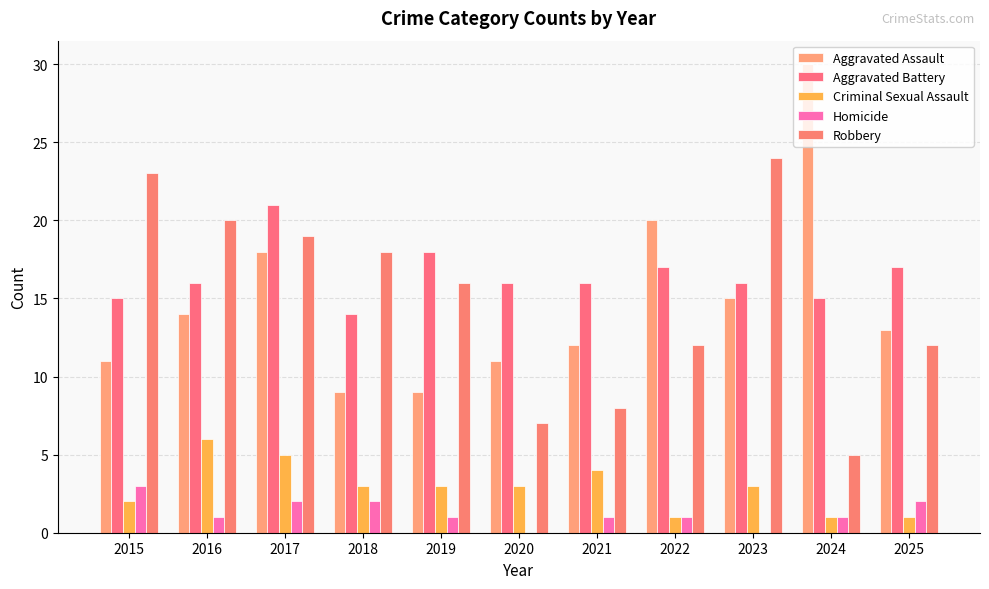

At which label does Aggravated Assault first exceed 13?

2016